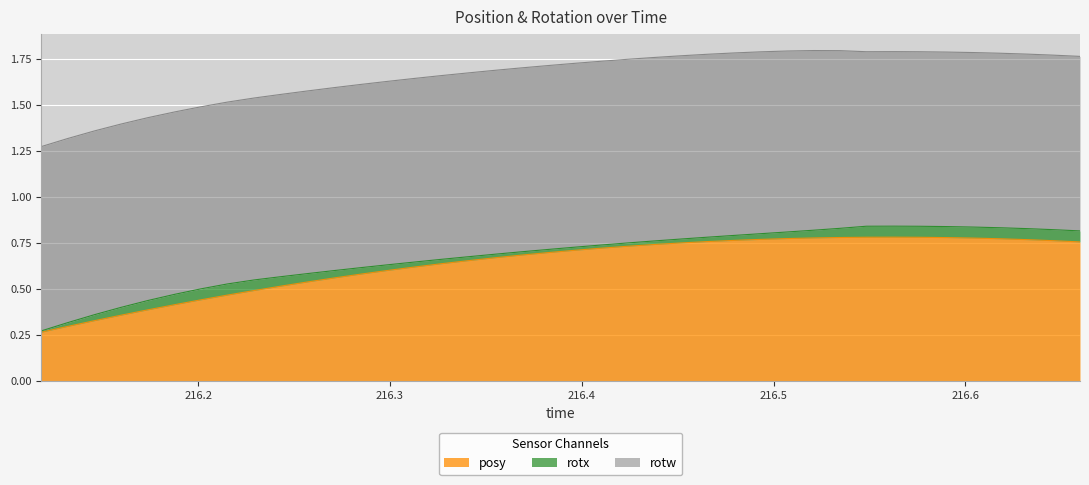

Reading left to right, list all the values displayed in this chart.

posy: 0.3	0.3	0.3	0.4	0.4	0.4	0.4	0.5	0.5	0.5	0.5	0.6	0.6	0.6	0.6	0.6	0.7	0.7	0.7	0.7	0.7	0.7	0.7	0.7	0.8	0.8	0.8	0.8	0.8	0.8	0.8	0.8	0.8	0.8	0.8	0.8	0.8	0.8	0.8	0.8
rotx: 0.0	0.0	0.0	0.0	0.1	0.1	0.1	0.1	0.1	0.1	0.0	0.0	0.0	0.0	0.0	0.0	0.0	0.0	0.0	0.0	0.0	0.0	0.0	0.0	0.0	0.0	0.0	0.0	0.0	0.0	0.0	0.1	0.1	0.1	0.1	0.1	0.1	0.1	0.1	0.1
rotw: 1.0	1.0	1.0	1.0	1.0	1.0	1.0	1.0	1.0	1.0	1.0	1.0	1.0	1.0	1.0	1.0	1.0	1.0	1.0	1.0	1.0	1.0	1.0	1.0	1.0	1.0	1.0	1.0	1.0	1.0	1.0	0.9	0.9	0.9	0.9	0.9	0.9	0.9	0.9	0.9